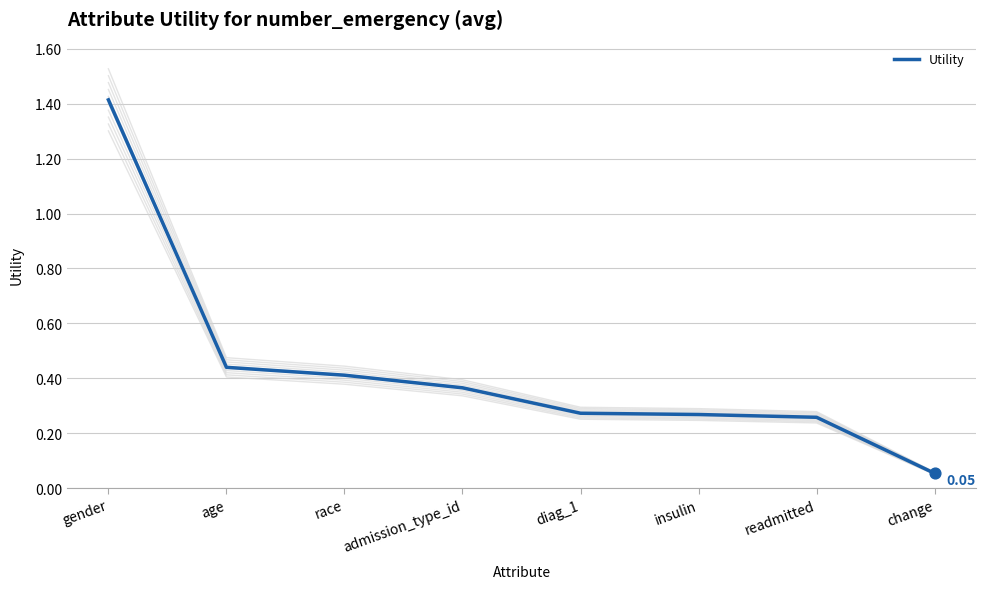

What is the change in value from race to change?

-0.4